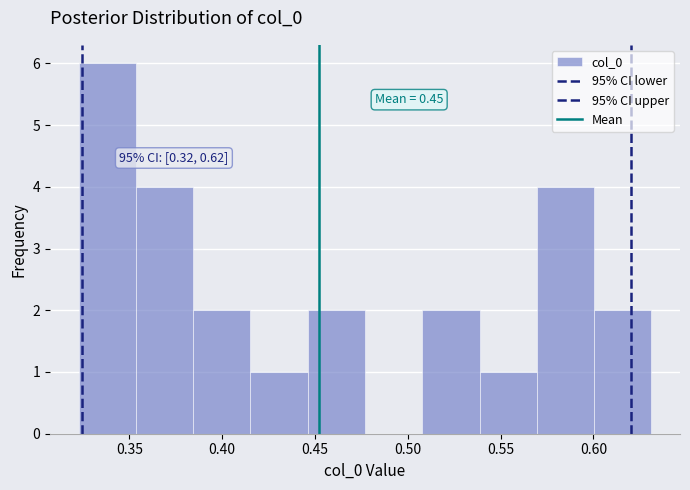

Which range on the x-axis has the tallest bar?

0.325 to 0.355